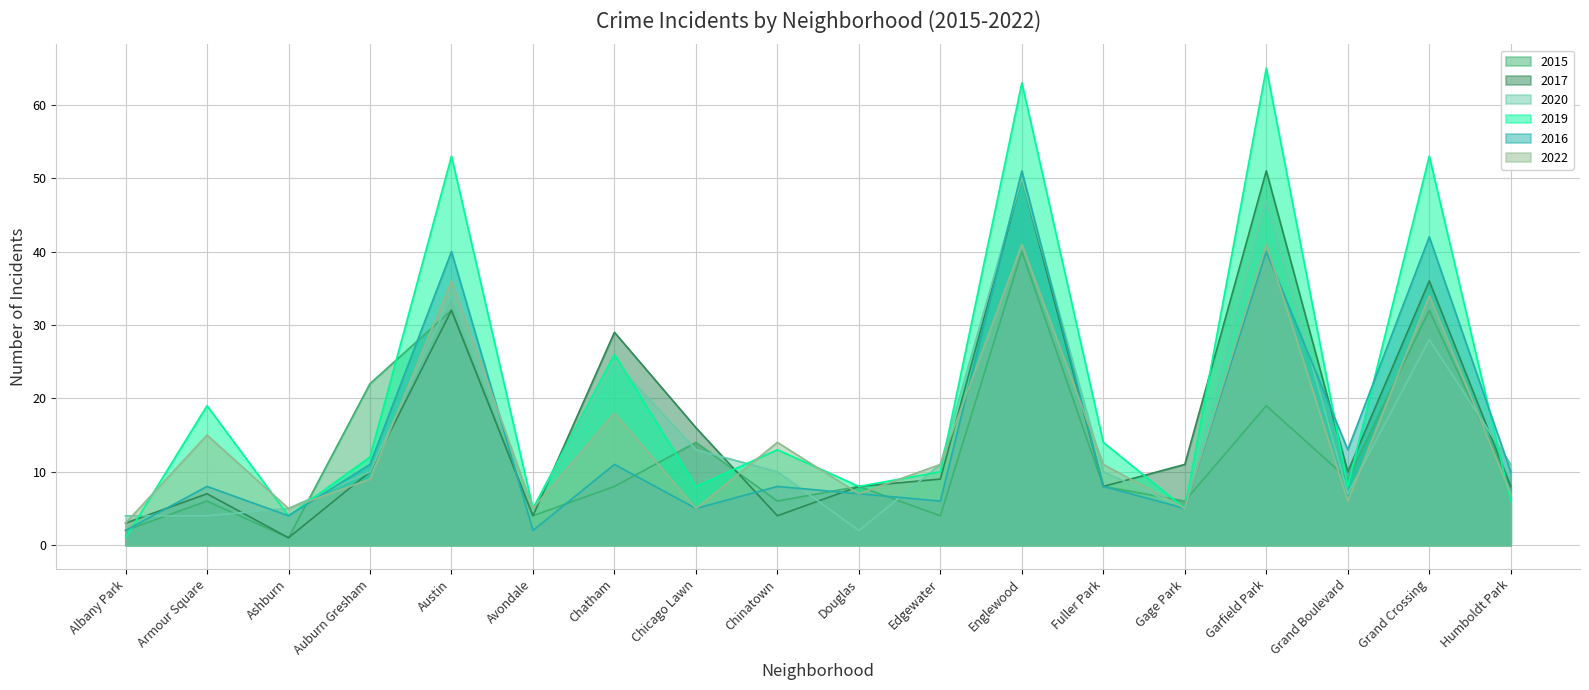

Which series has the largest total across all categories?

2019